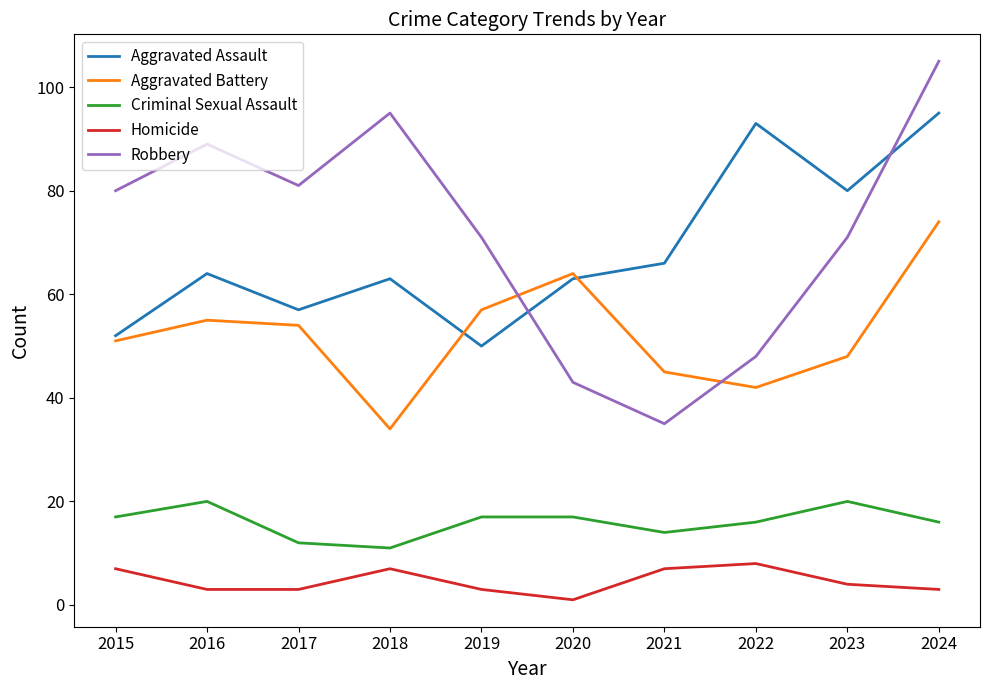

In Robbery, how many points are higher than both neighbors (excluding endpoints)?

2